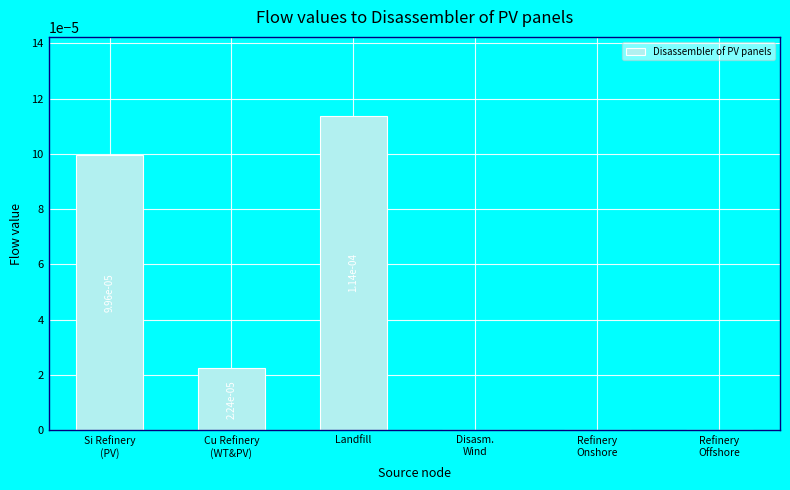

True or false: the data shows 0.0 at Landfill.

True